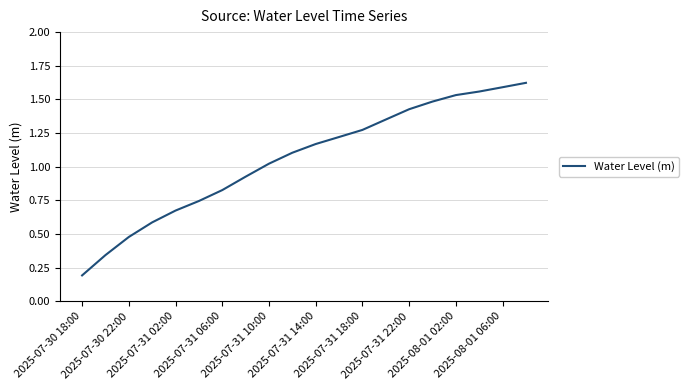

Is this an area chart (filled region under the line)?

No